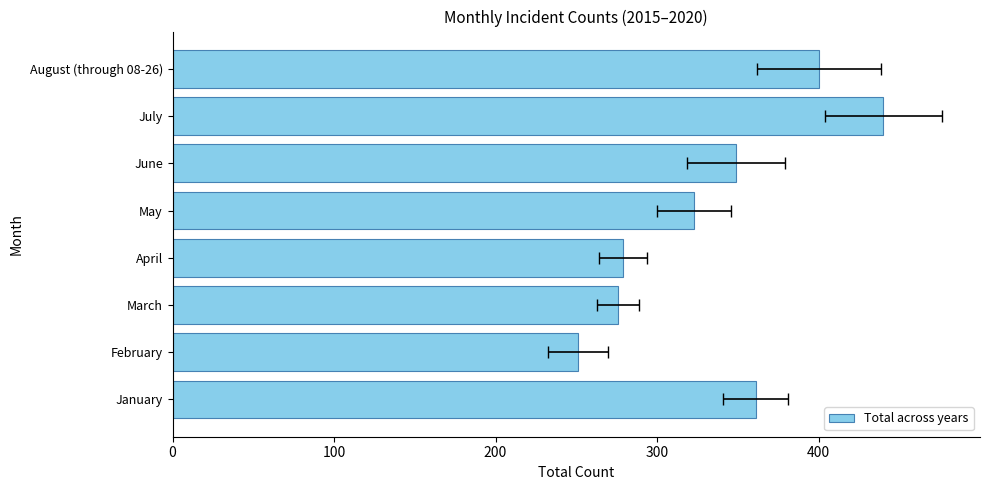

Approximately how many times larger is the value at June compared to March?

1.3